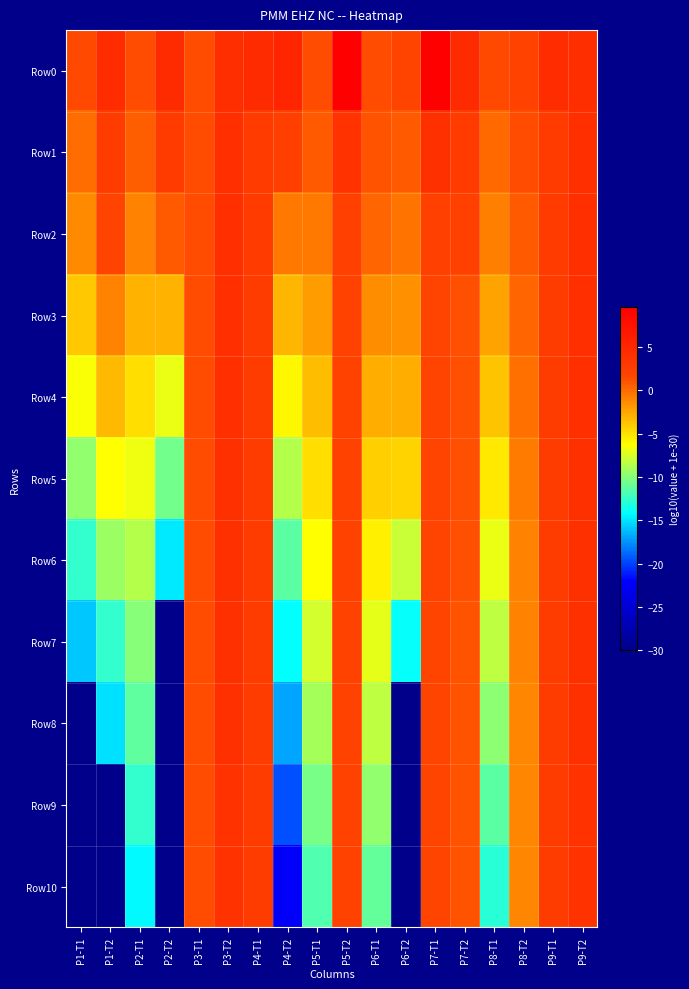

At P1-T2, list the series in order from largest to smallest.

Row0, Row1, Row2, Row3, Row4, Row5, Row6, Row7, Row8, Row9, Row10